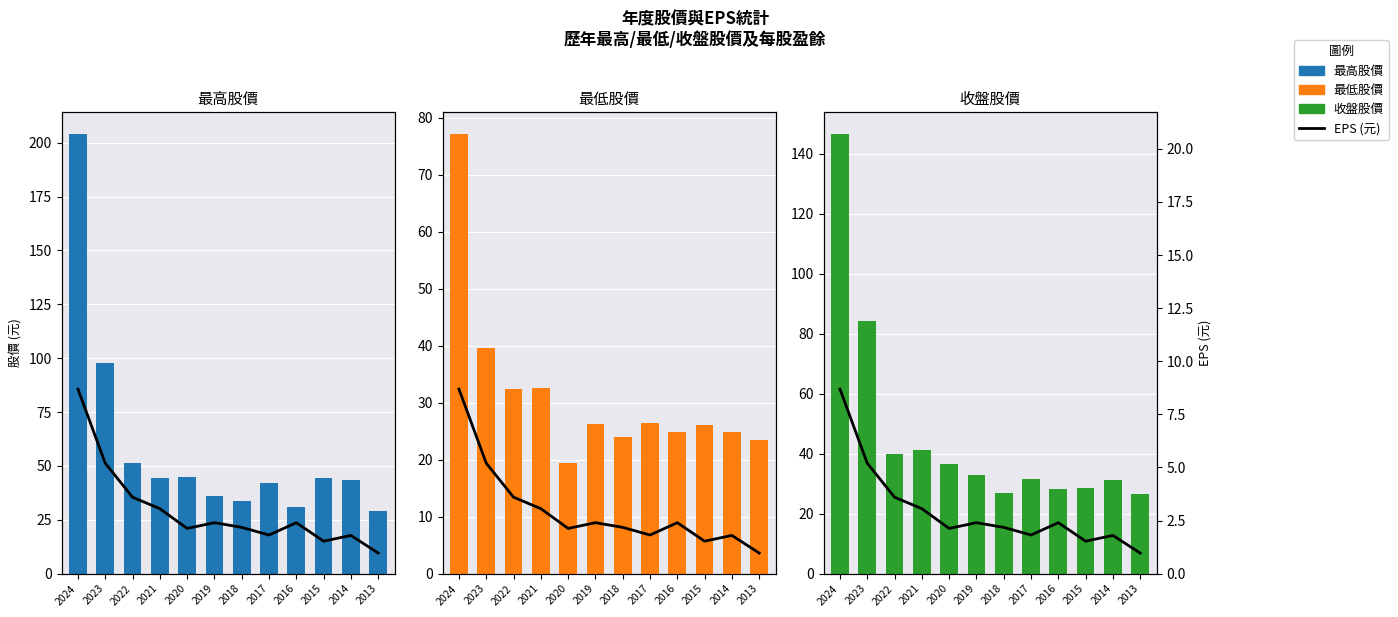

The EPS series shows 1.1 at 2019. True or false?

False